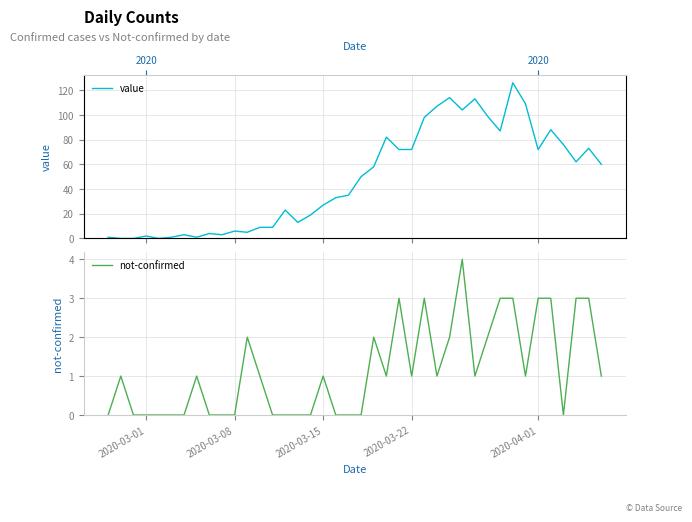

List the series in order of their overall mean, lowest first.

not-confirmed, value